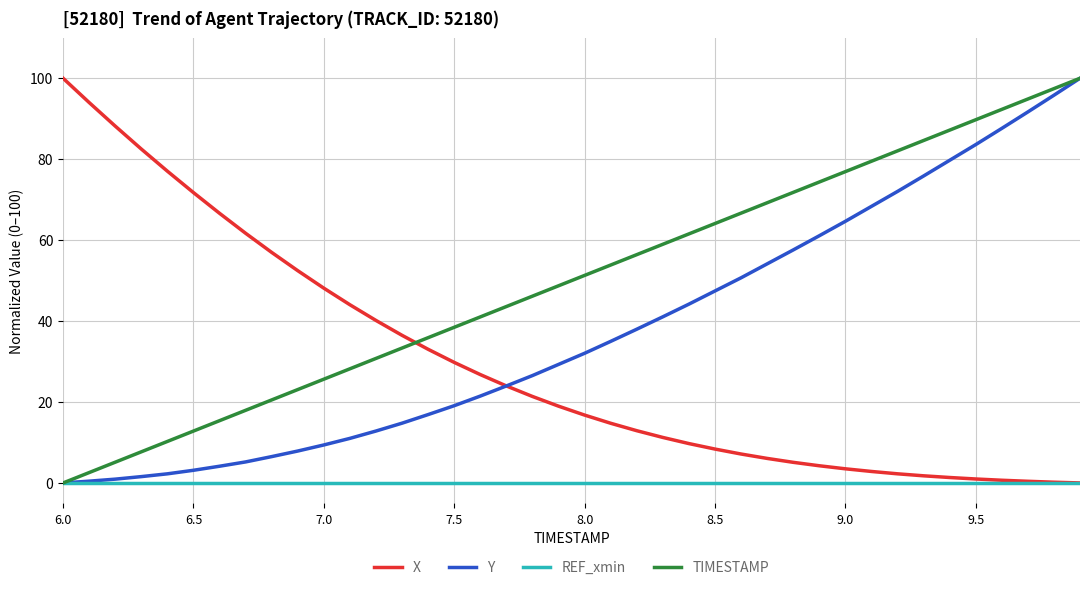

What is the sum of all Y values?

1497.7